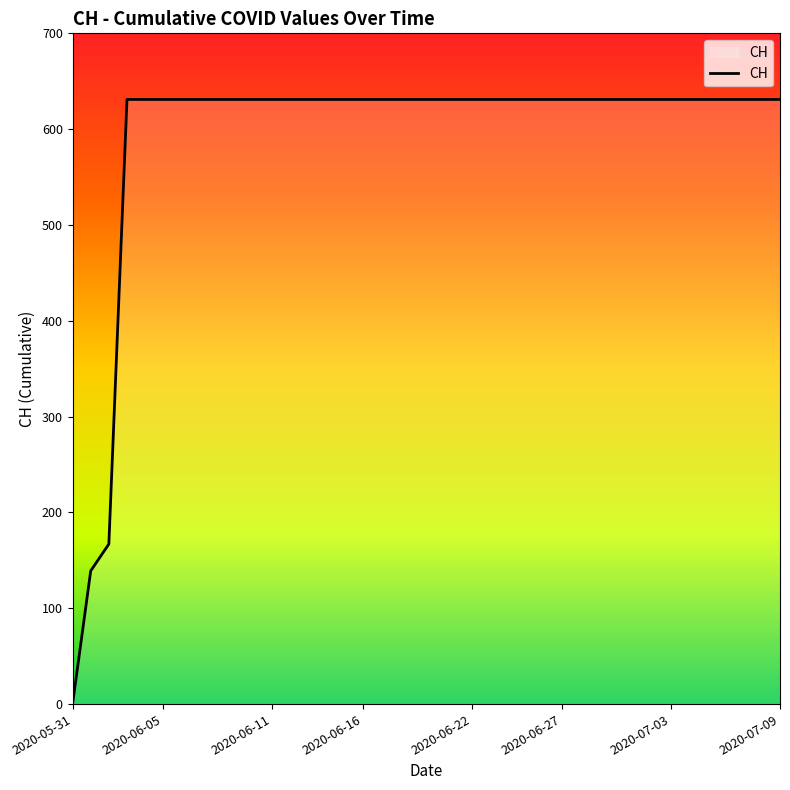

What is the sum of all values?

23653